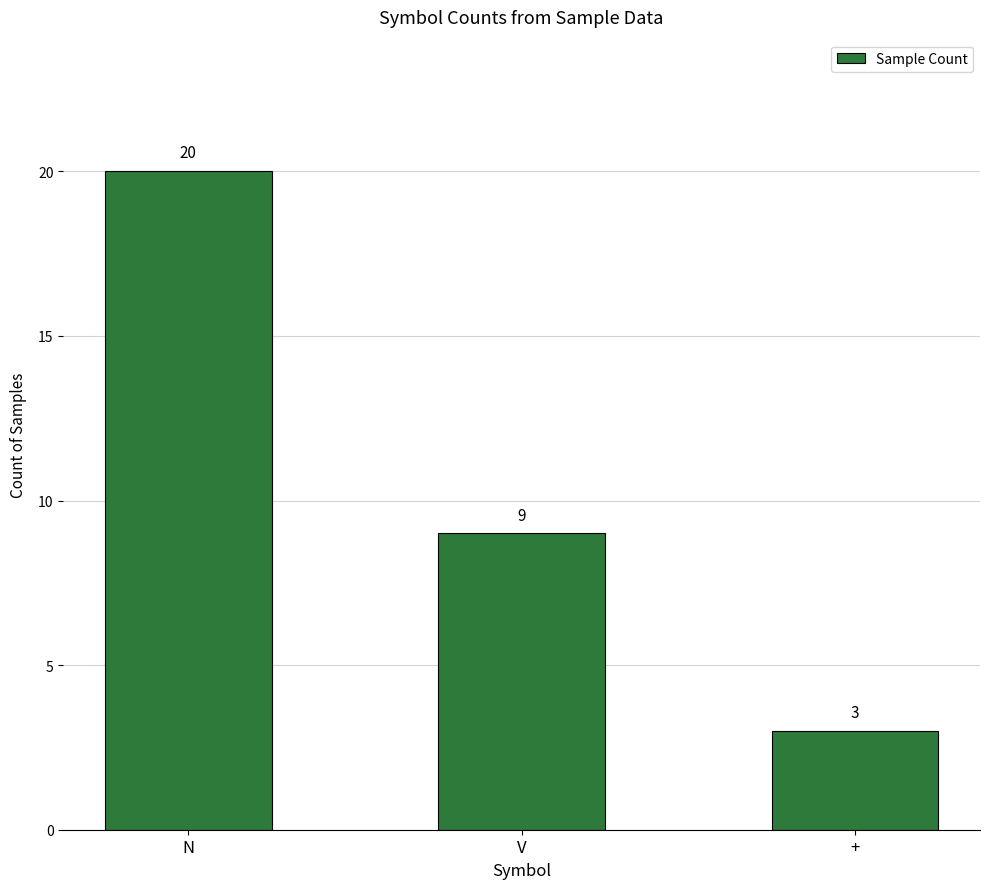

Reading left to right, what are all the values shown in this chart?

20	9	3